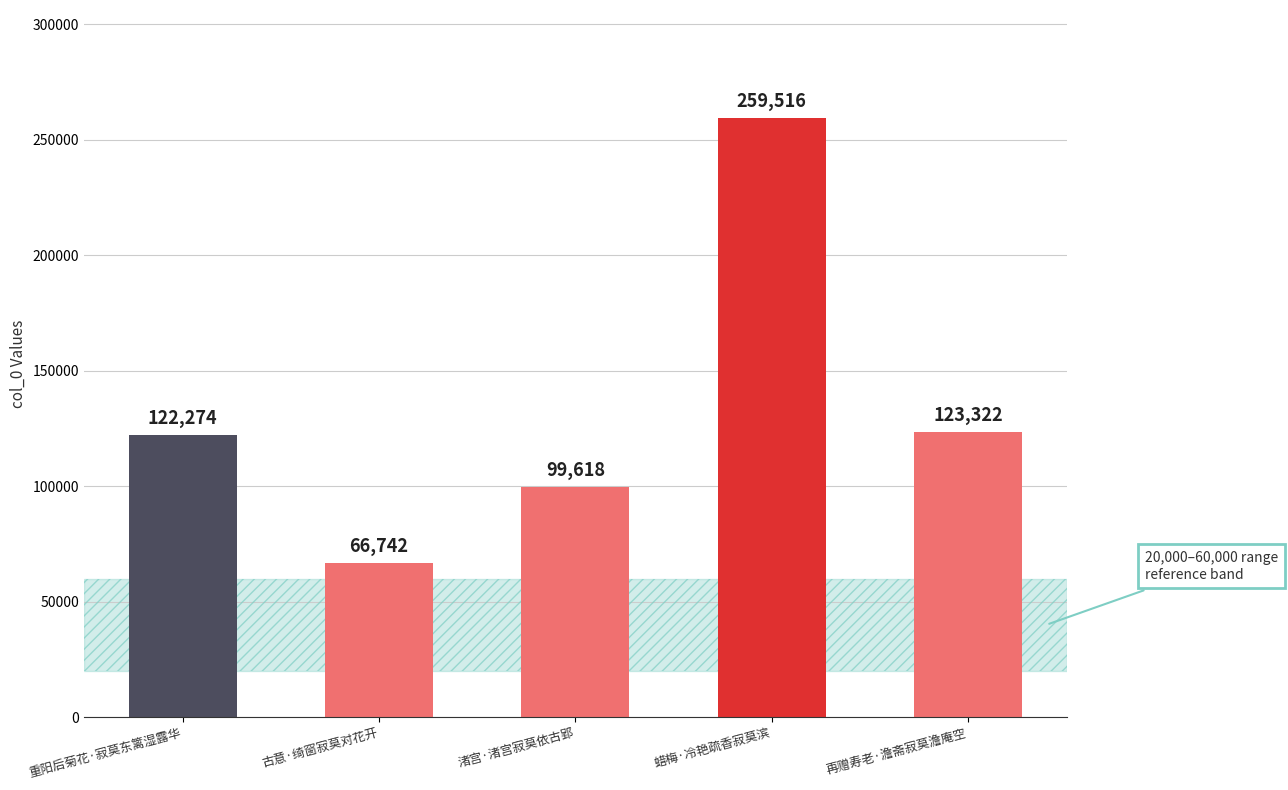

What is the smallest value displayed?

66742